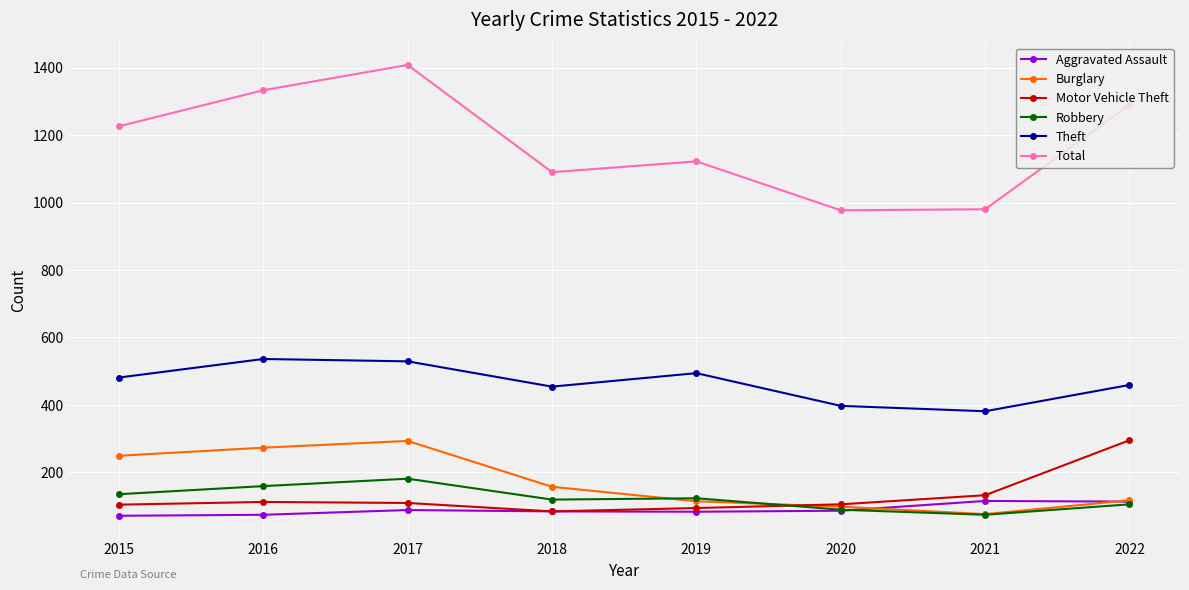

At how many categories does at least one series exceed 496?

8